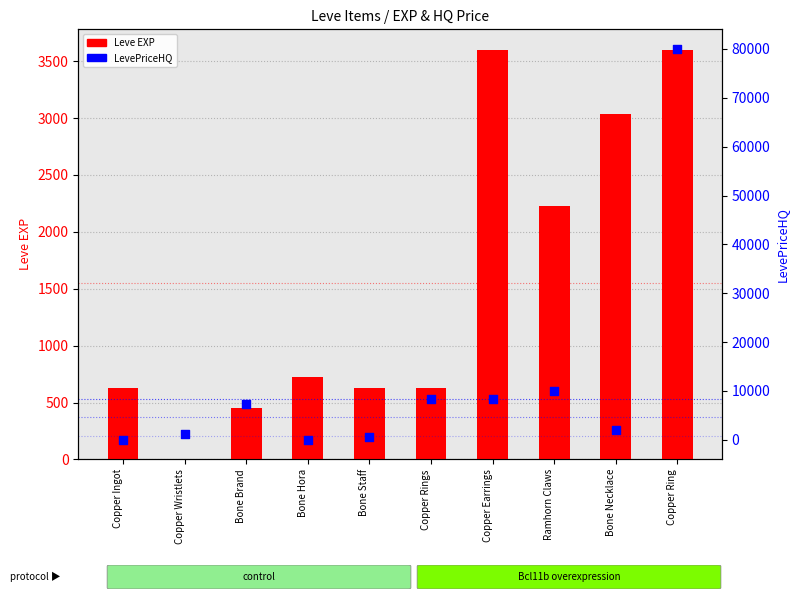

Which series contains the lowest Y value?

LevePriceHQ